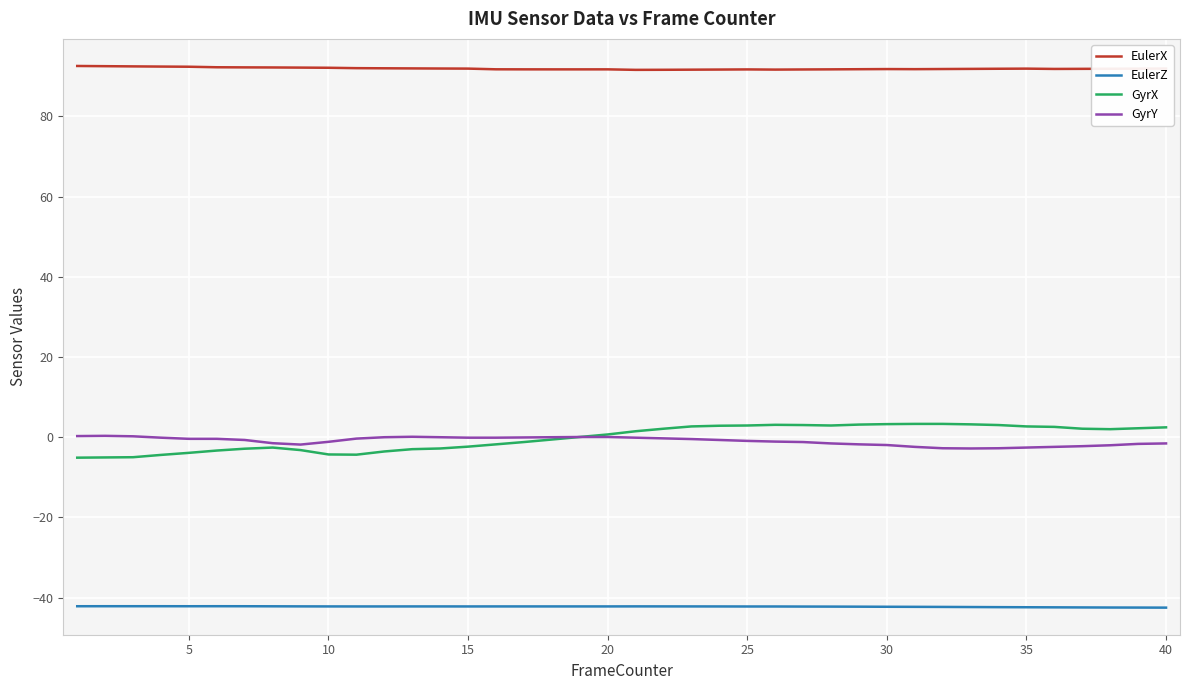

True or false: GyrY and EulerZ intersect in this chart.

False